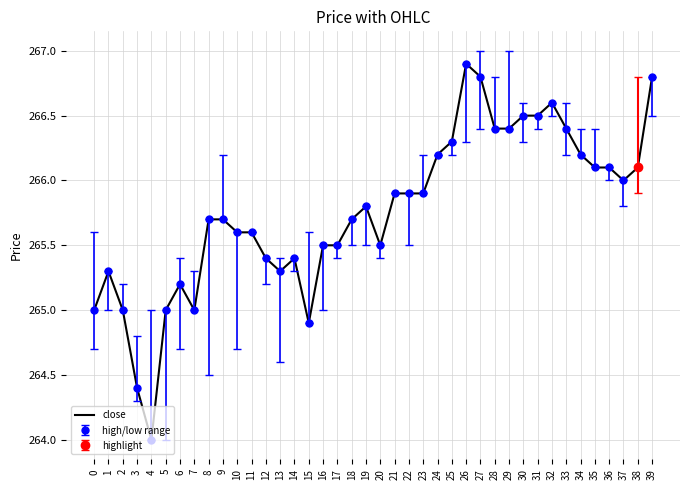

Rank the categories by value from highest to lowest.

26, 27, 39, 32, 30, 31, 28, 29, 33, 25, 24, 34, 35, 36, 38, 37, 21, 22, 23, 19, 8, 9, 18, 10, 11, 16, 17, 20, 12, 14, 1, 13, 6, 0, 2, 5, 7, 15, 3, 4